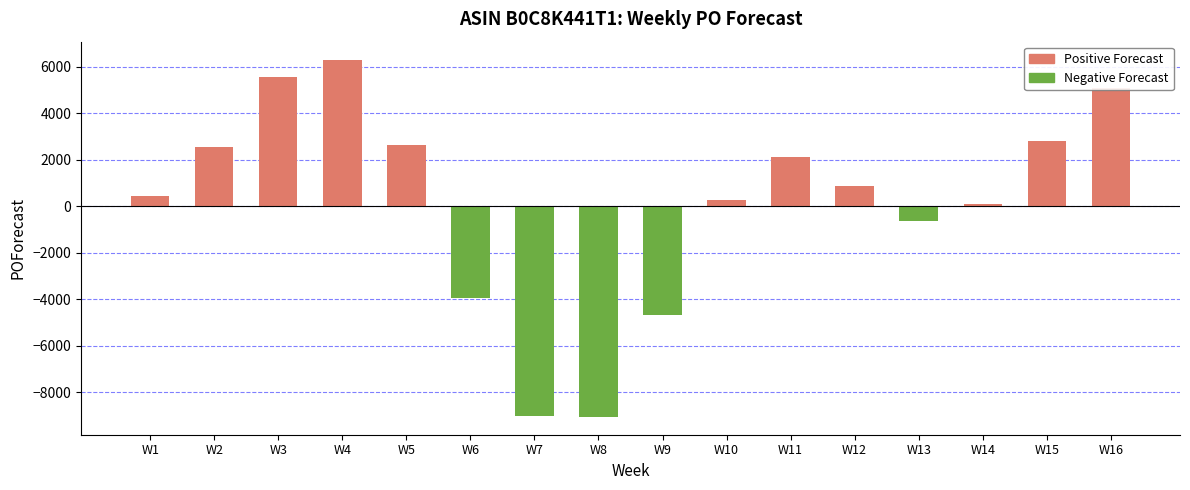

The value of Negative Forecast at W12 is -3254. True or false?

False